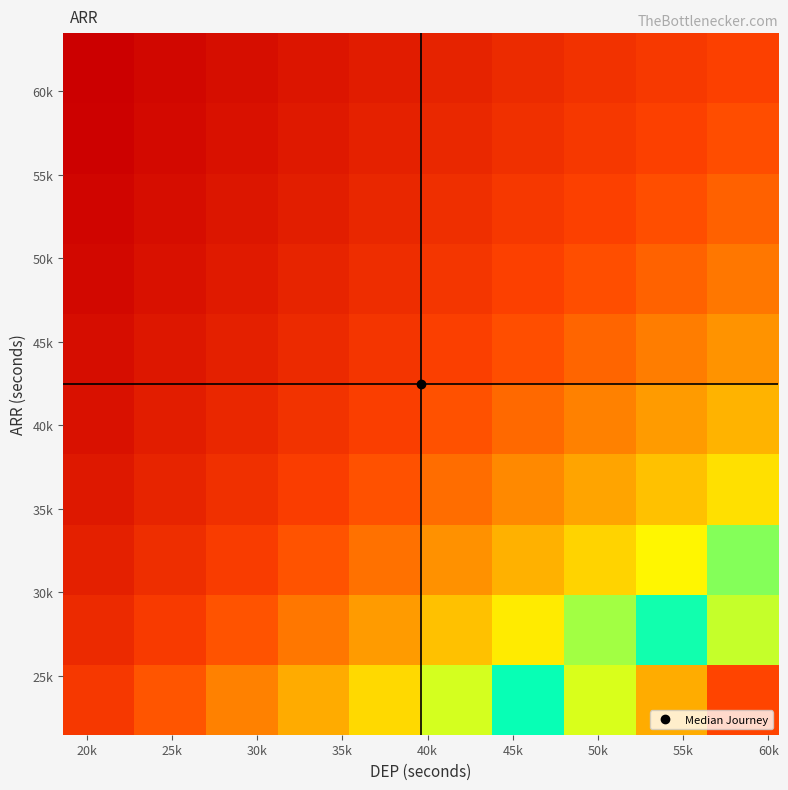

What is the minimum value shown in the chart?

33.7